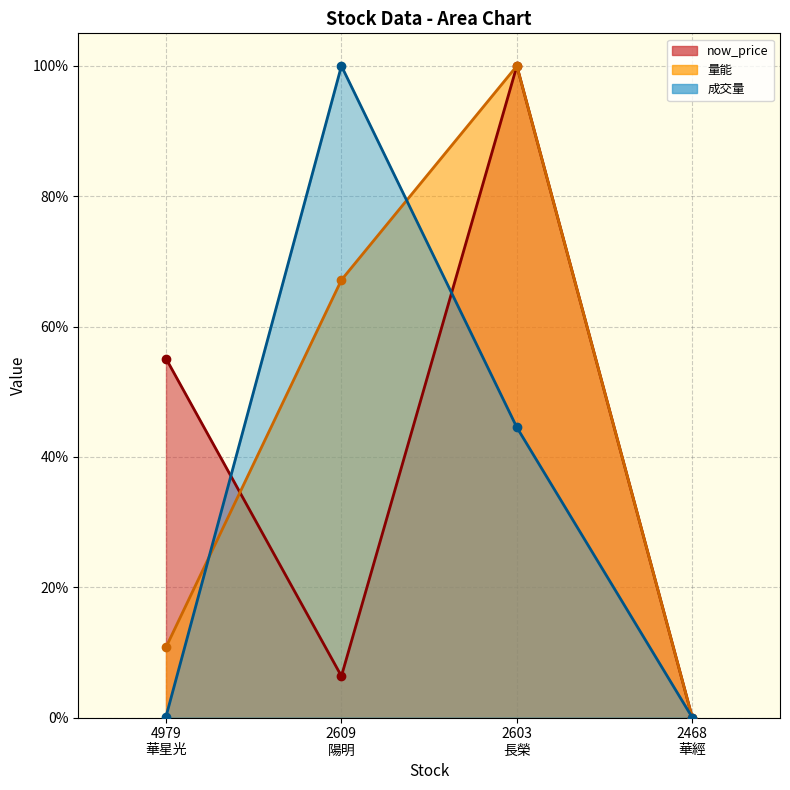

At which category is the sum across all series the highest?

2603
長榮